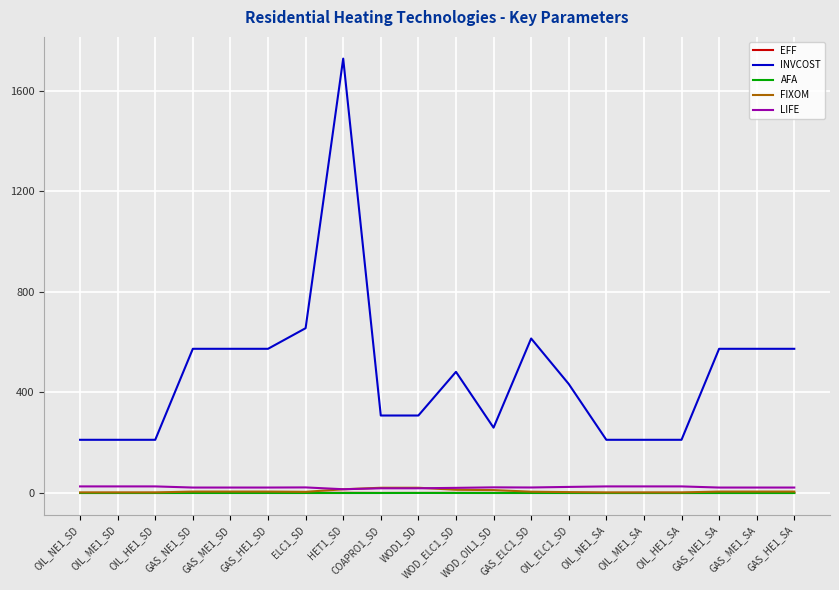

At which category is the sum across all series the highest?

HET1_SD